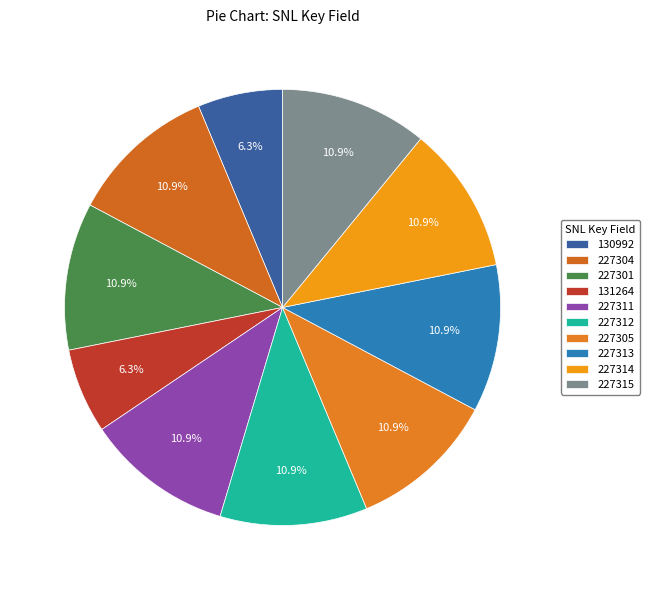

How many slices are in this pie chart?

10